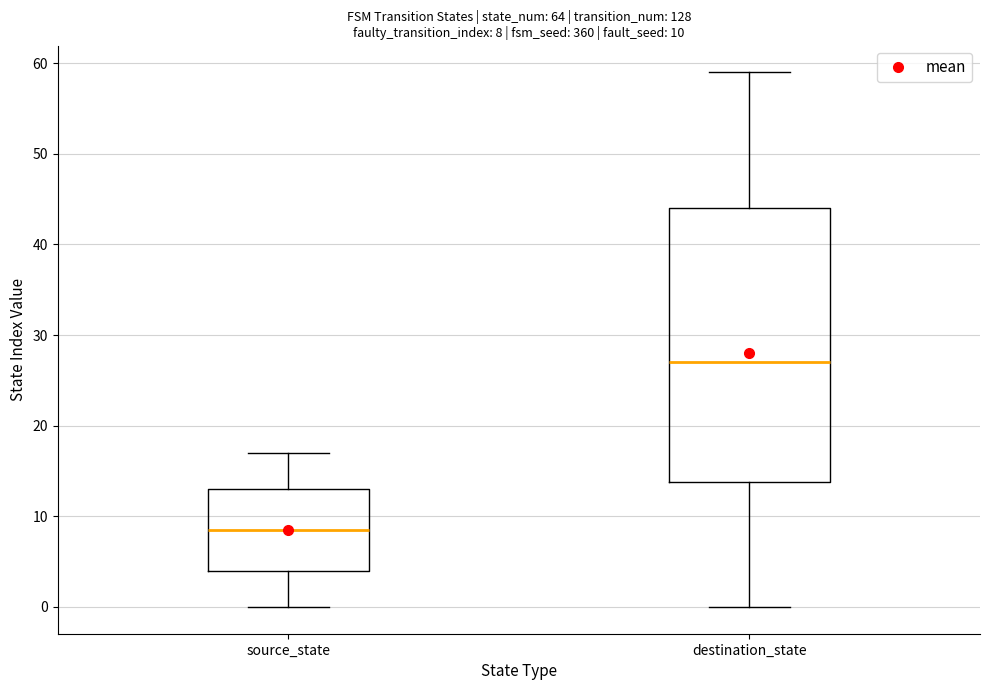

Which box has the lowest median line?

source_state